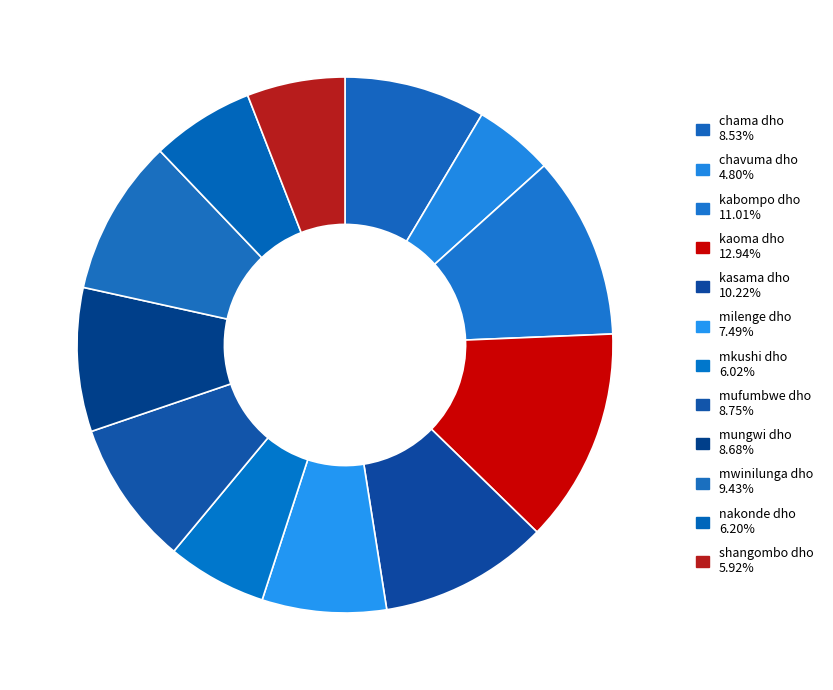

The kaoma dho slice represents 4% of the pie. True or false?

False